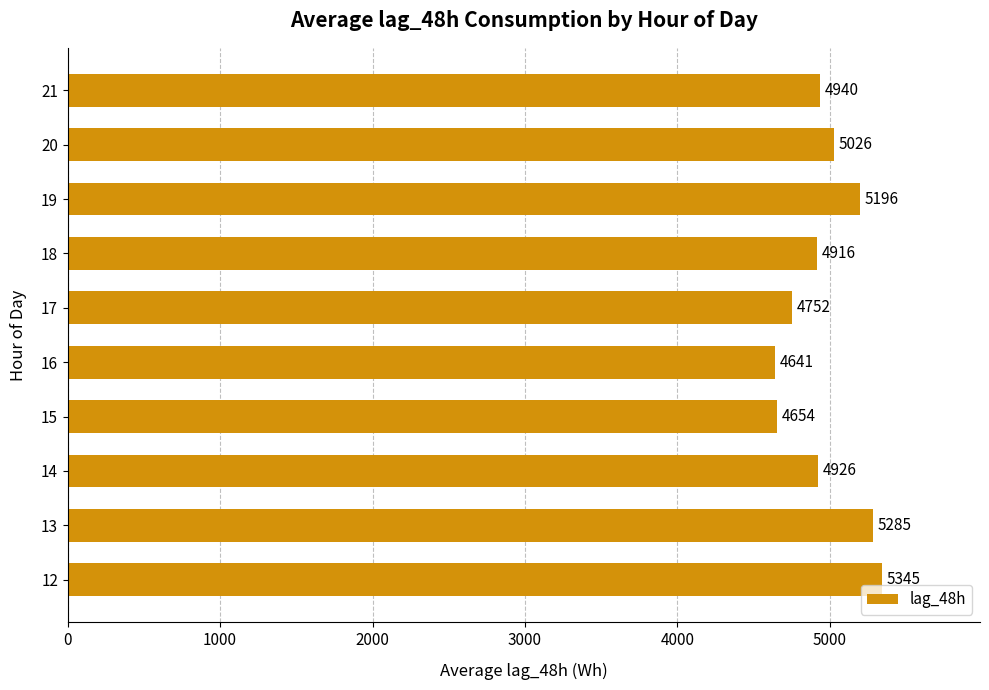

Between 12 and 21, which is larger?

12